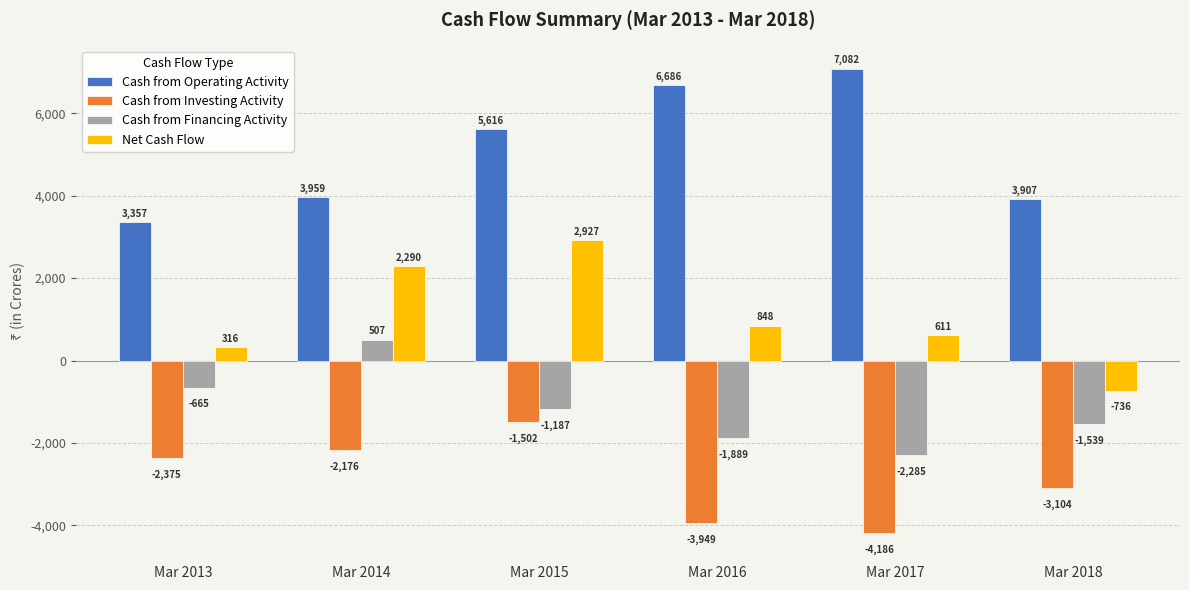

What is the value of the Net Cash Flow bar at the 2nd from the left?

2290